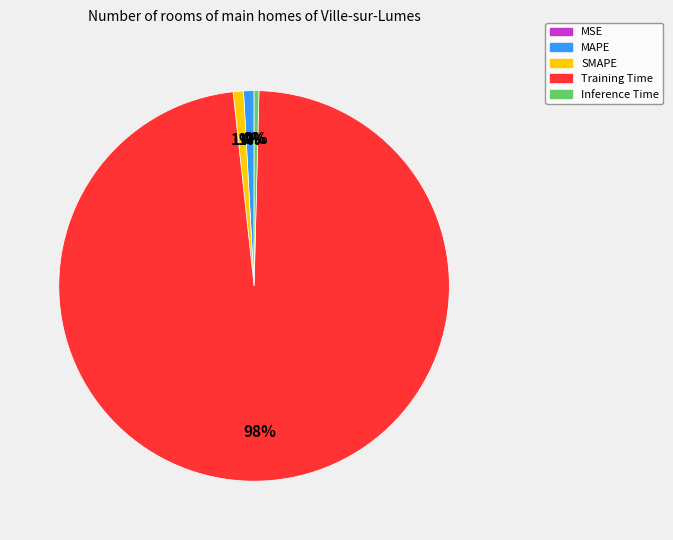

To the nearest percent, what is the average slice percentage?

20%